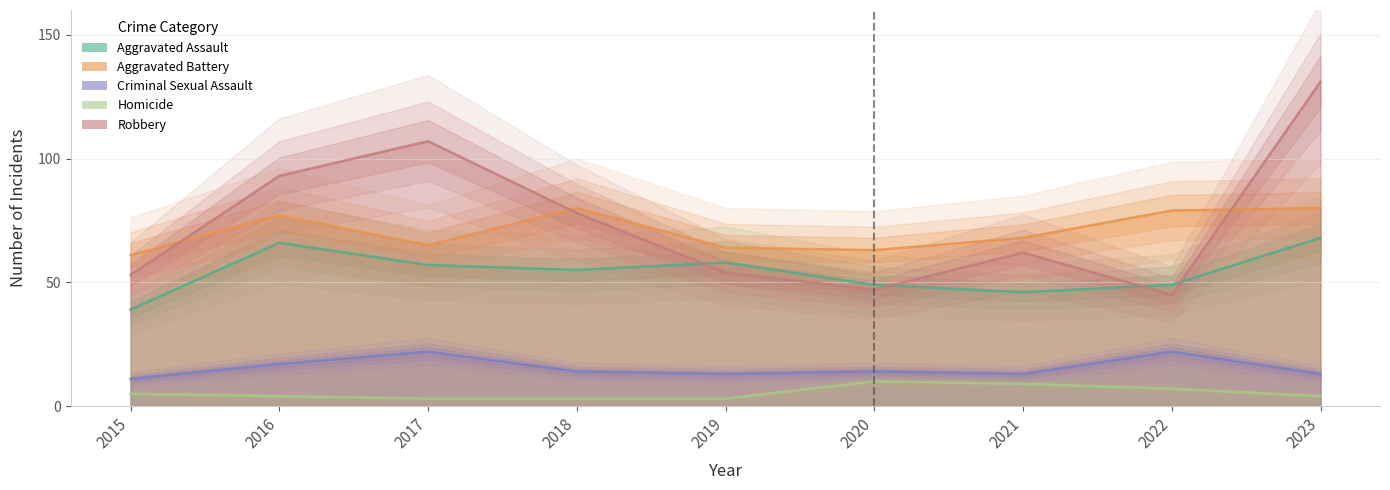

The Aggravated Assault series shows 55 at 2018. True or false?

True